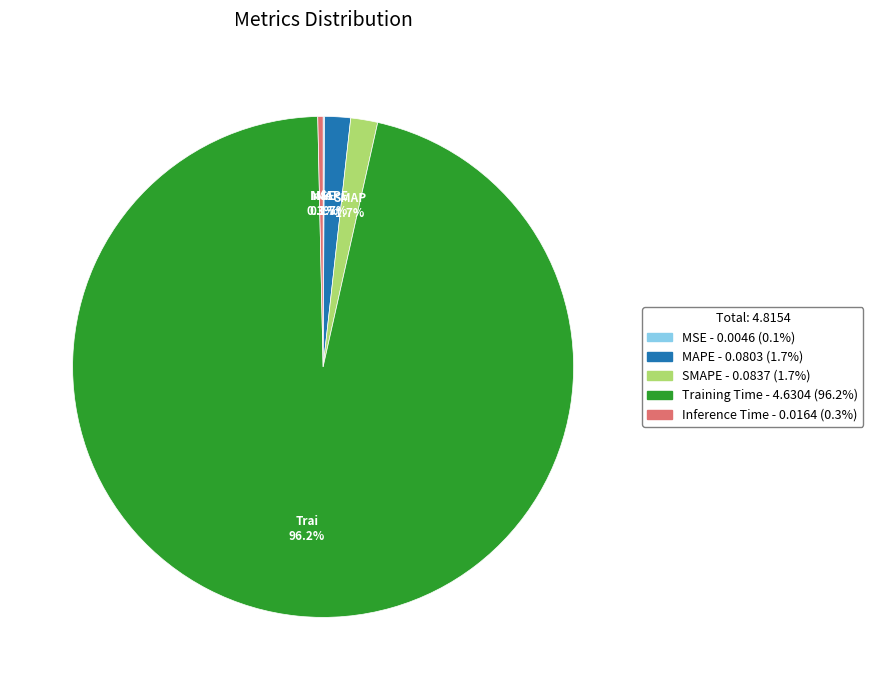

Combined, do Training Time and Inference Time account for over 50%?

Yes